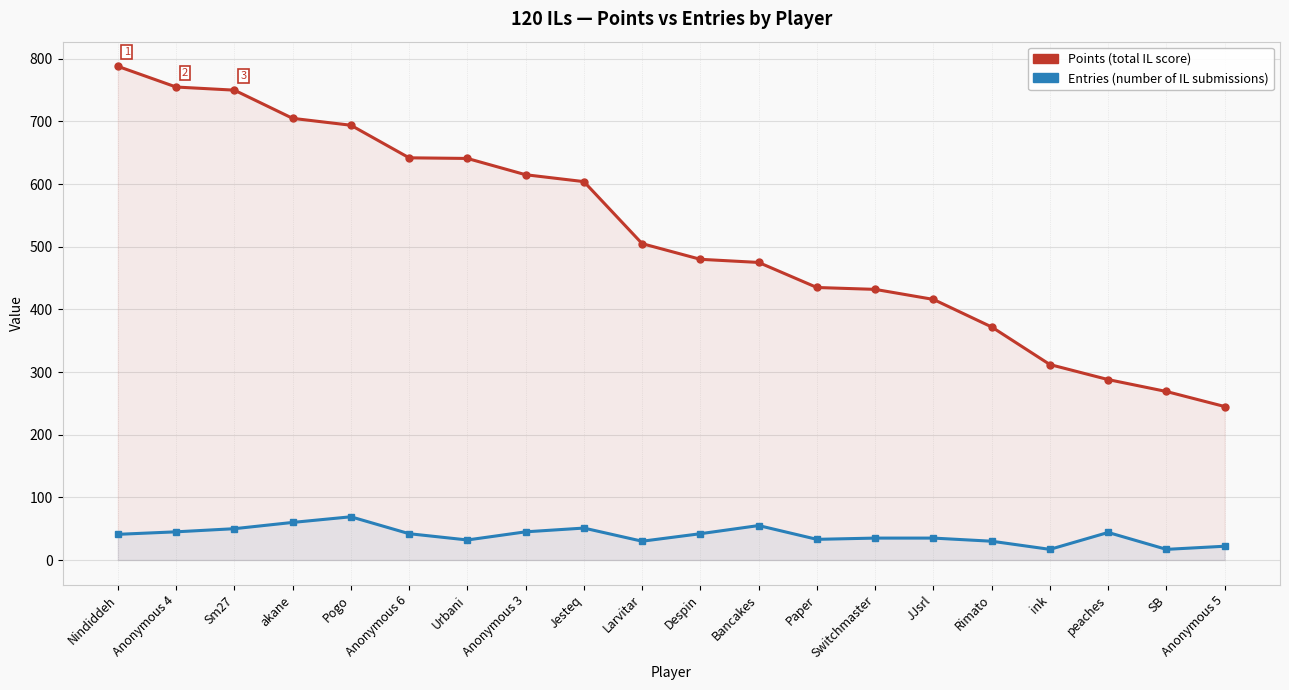

True or false: Points has a value of 1075 at Sm27.

False